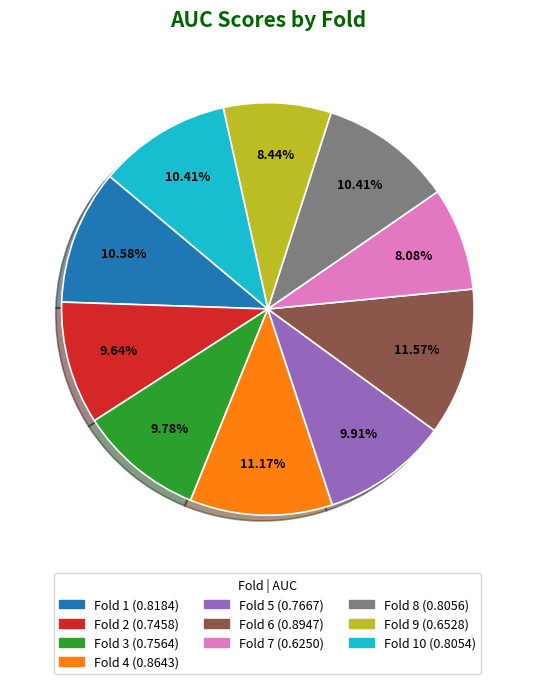

Count the number of slices in the pie.

10